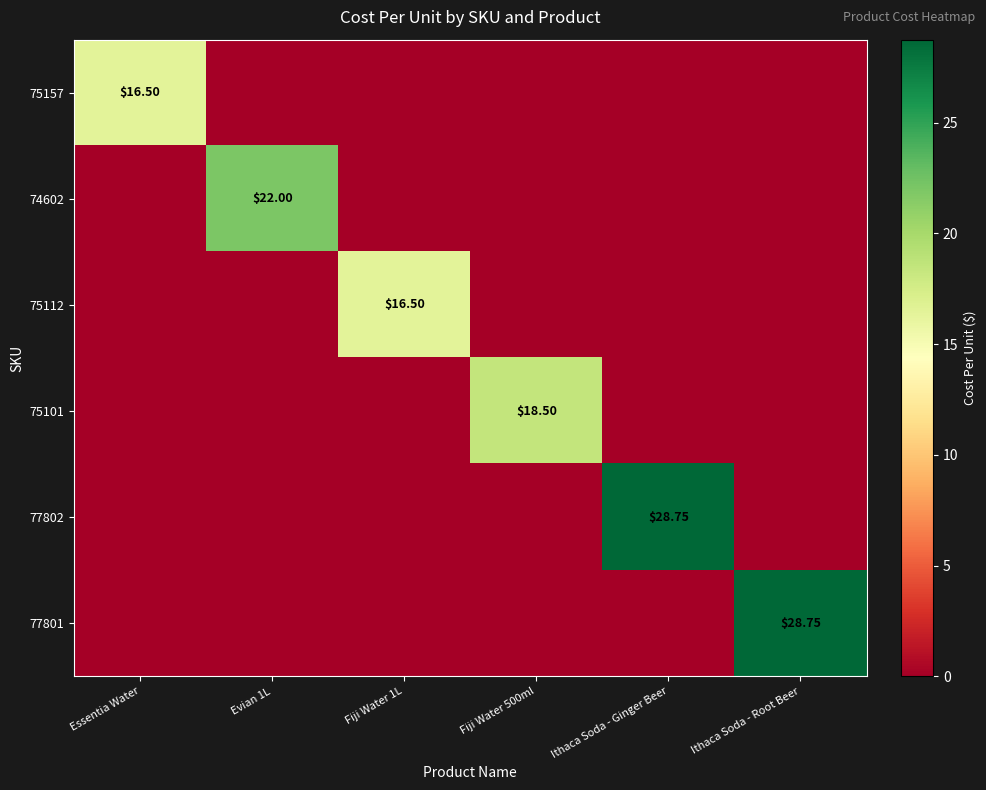

What is the difference between the maximum and minimum values in the 75101 series?

18.5